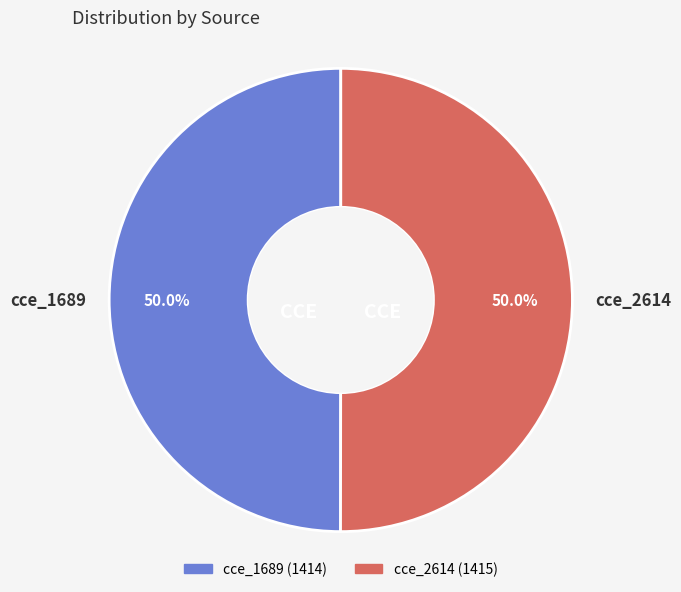

What percentage do cce_1689 and cce_2614 together represent?

100.0%